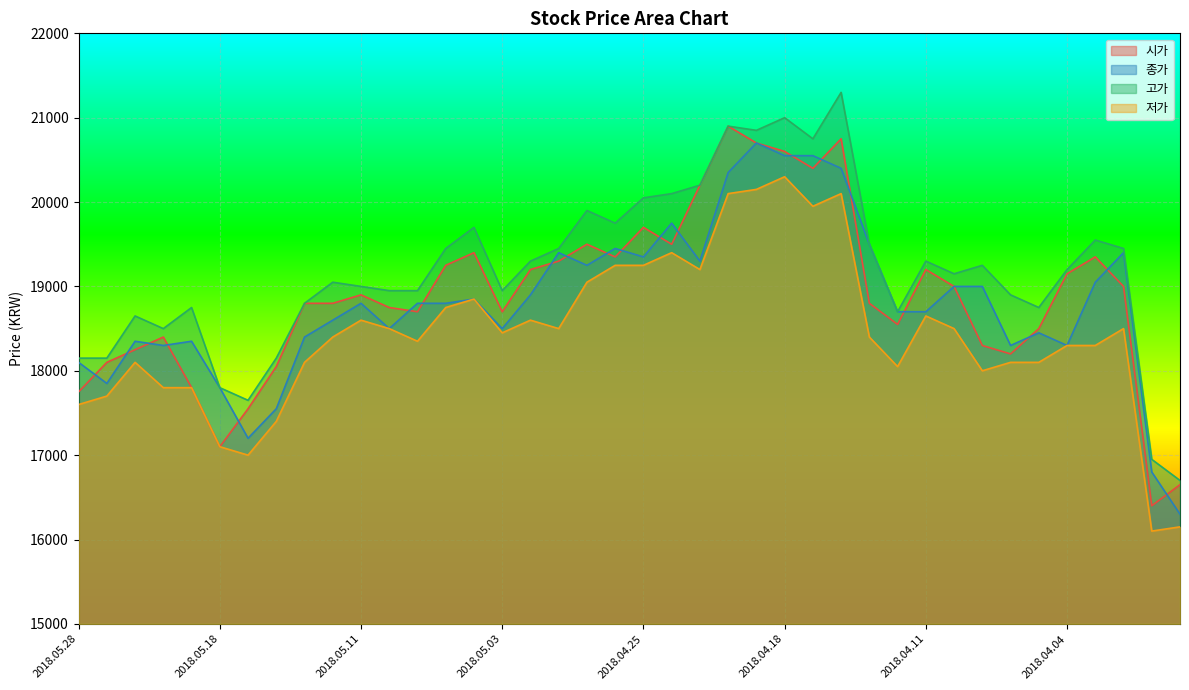

Is it true that 시가 equals 26924 at 2018.04.02?

False